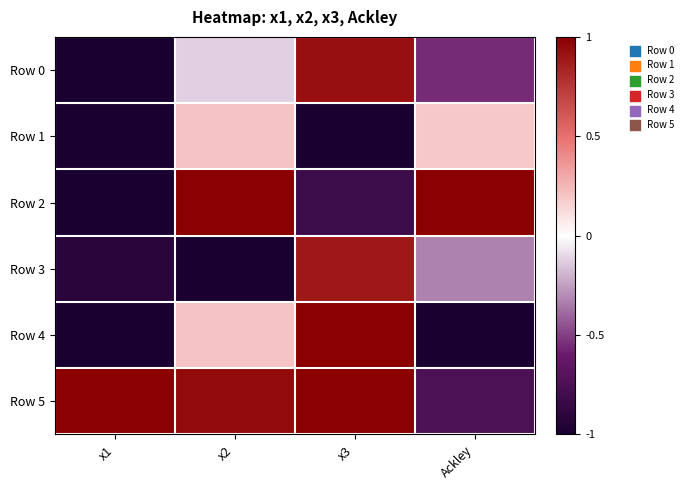

Which series has the largest range (max minus min)?

Row 4